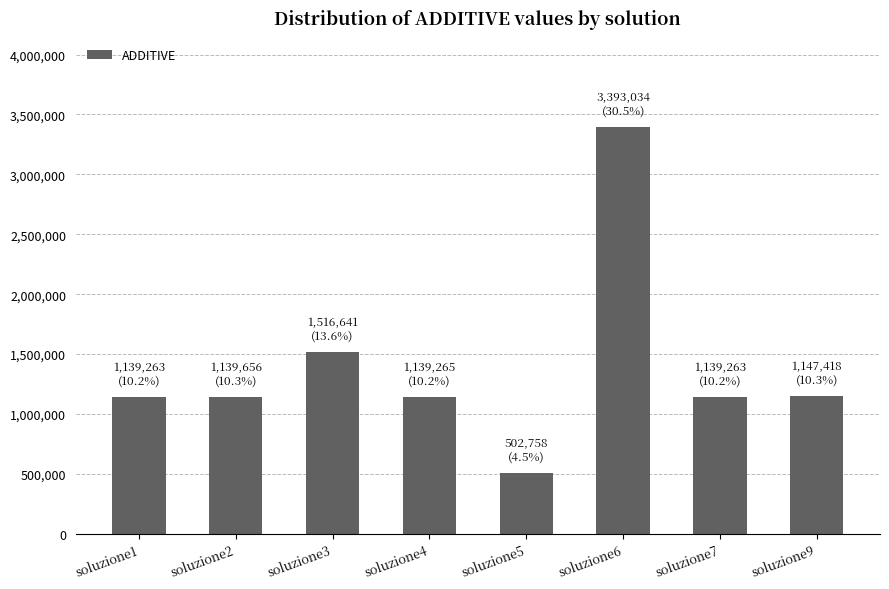

At which label does the data first exceed 1139656?

soluzione2